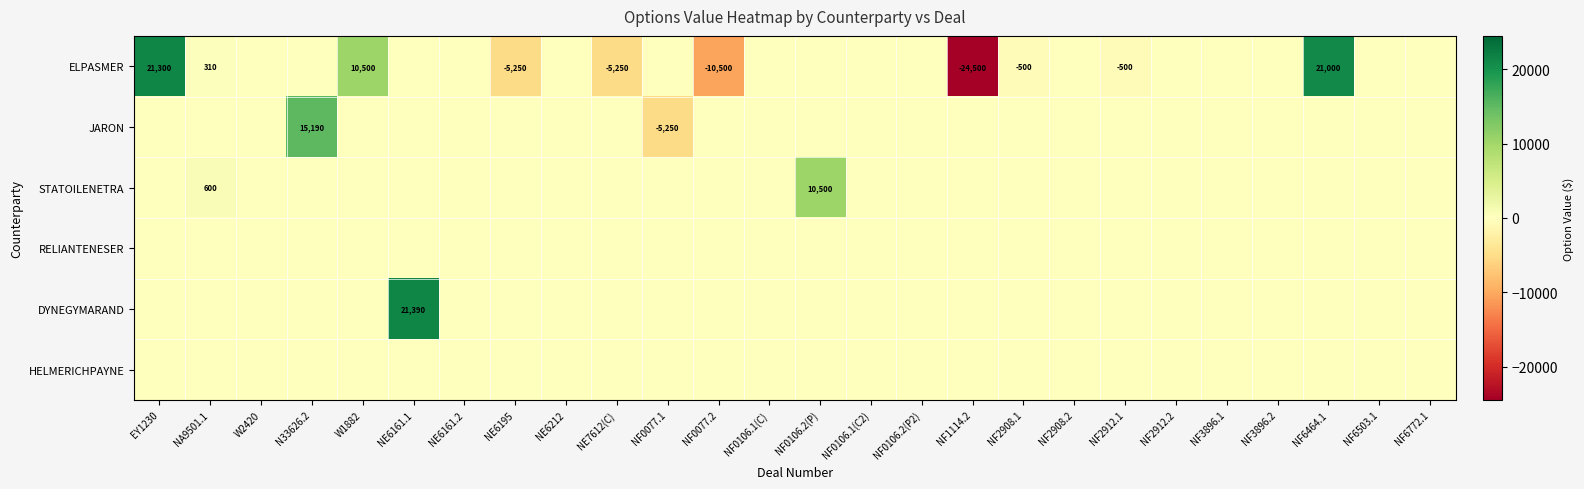

True or false: ELPASMER has a value of -249 at NF2908.1.

False